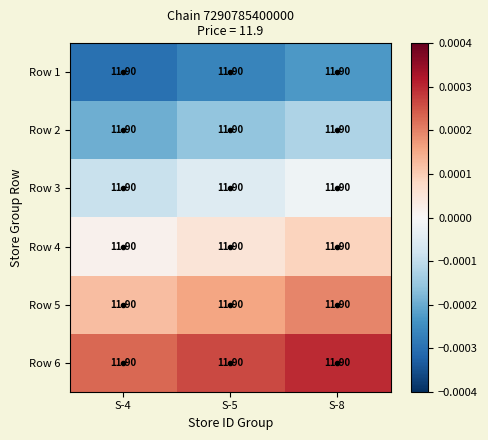

Reading left to right, list all the values displayed in this chart.

Row 1: S-4=11.9	S-5=11.9	S-8=11.9
Row 2: S-4=11.9	S-5=11.9	S-8=11.9
Row 3: S-4=11.9	S-5=11.9	S-8=11.9
Row 4: S-4=11.9	S-5=11.9	S-8=11.9
Row 5: S-4=11.9	S-5=11.9	S-8=11.9
Row 6: S-4=11.9	S-5=11.9	S-8=11.9